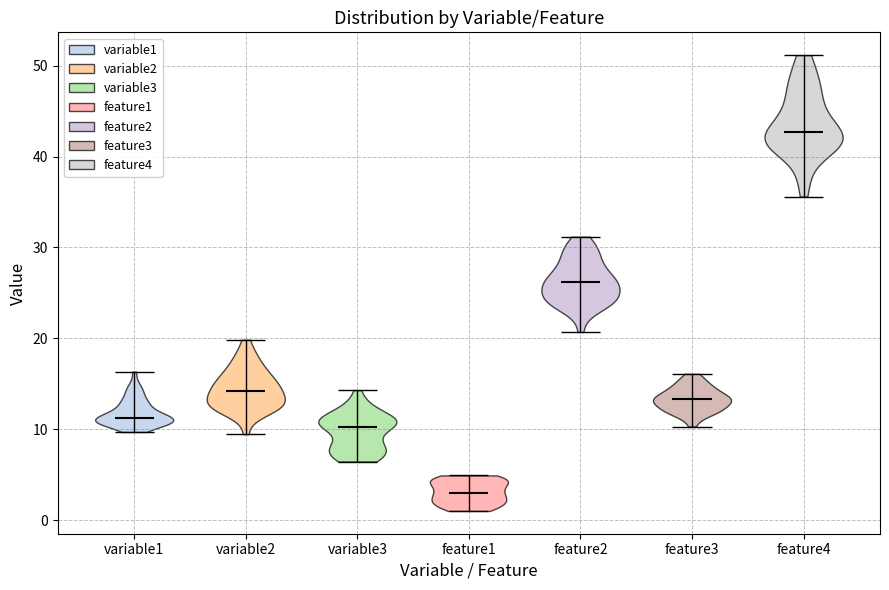

What is the highest point the violin for feature1 reaches on the y-axis? The values are not printed on the chart, so give them approximately, as read against the axis.

5